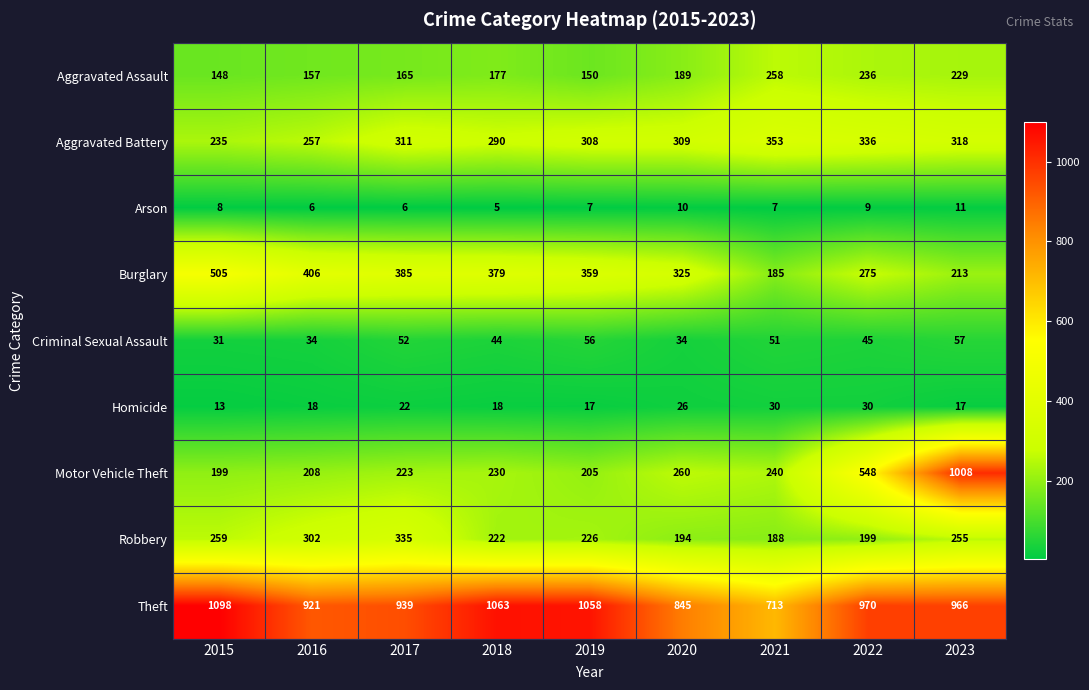

At which label is Burglary closest to 345?

2019